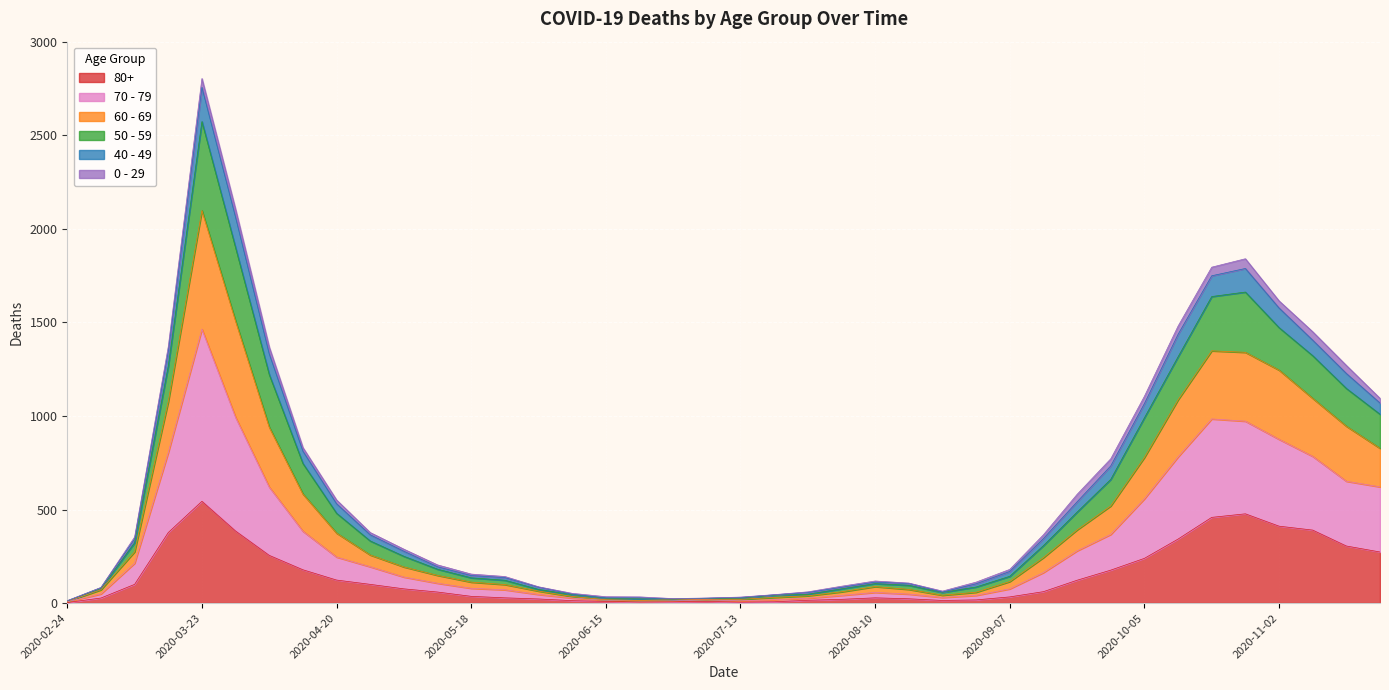

At which category is the sum across all series the highest?

2020-03-23